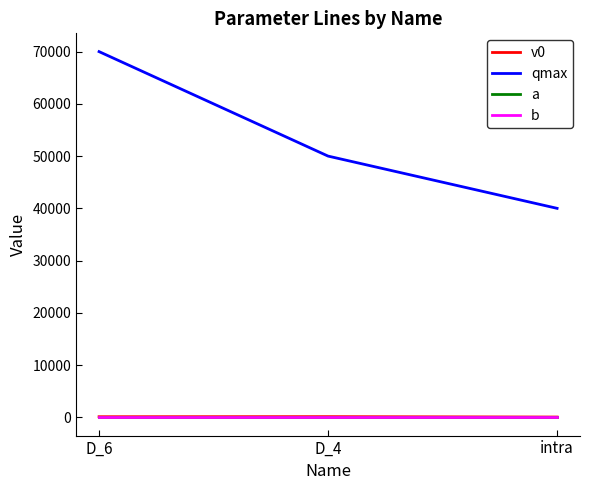

At which label does qmax reach its minimum?

intra